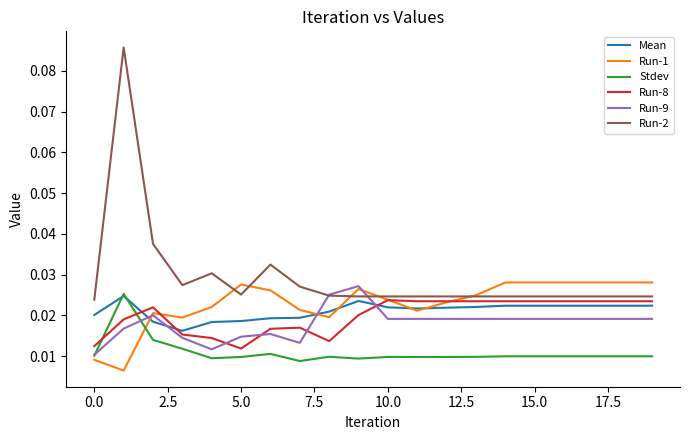

Which series has the widest spread of values?

Run-2